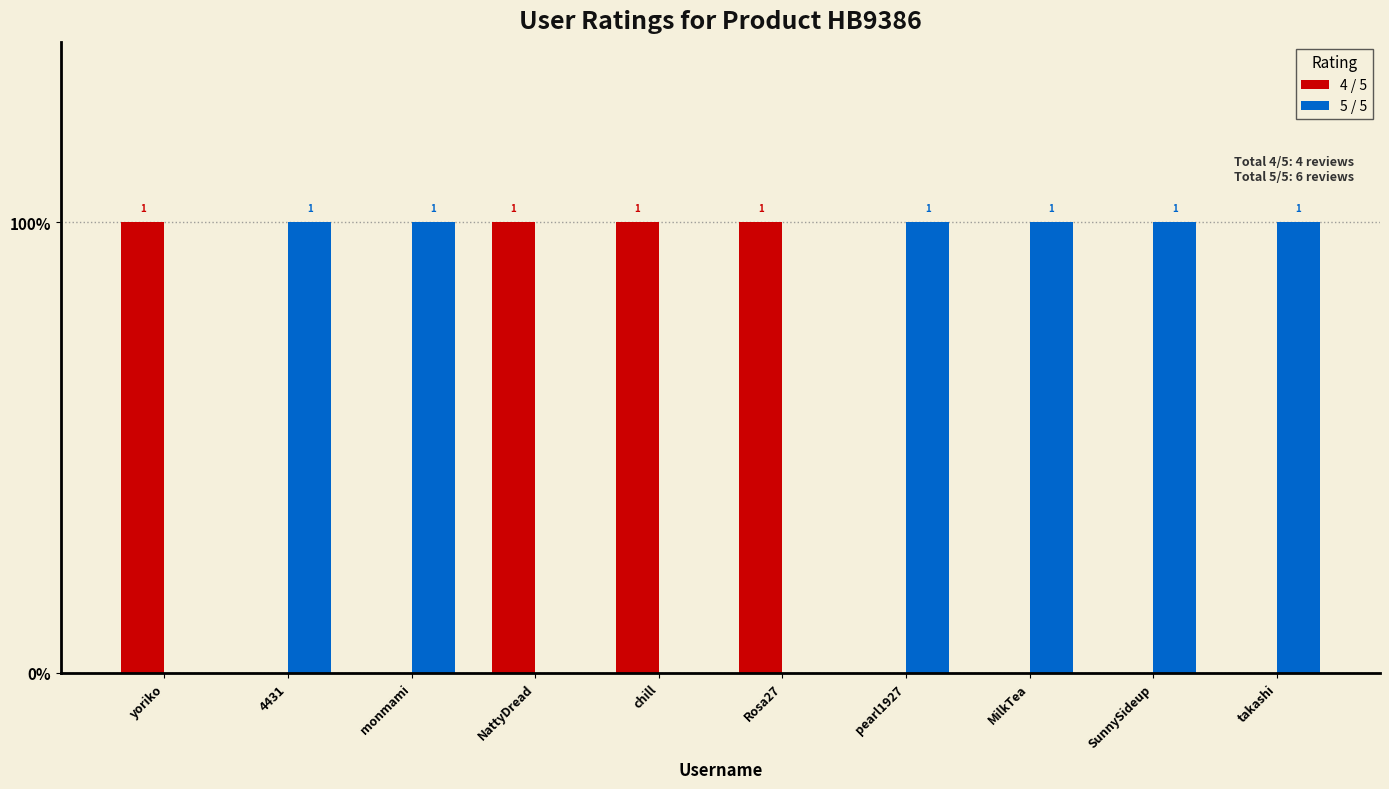

What is the sum of all 5 / 5 values?

6